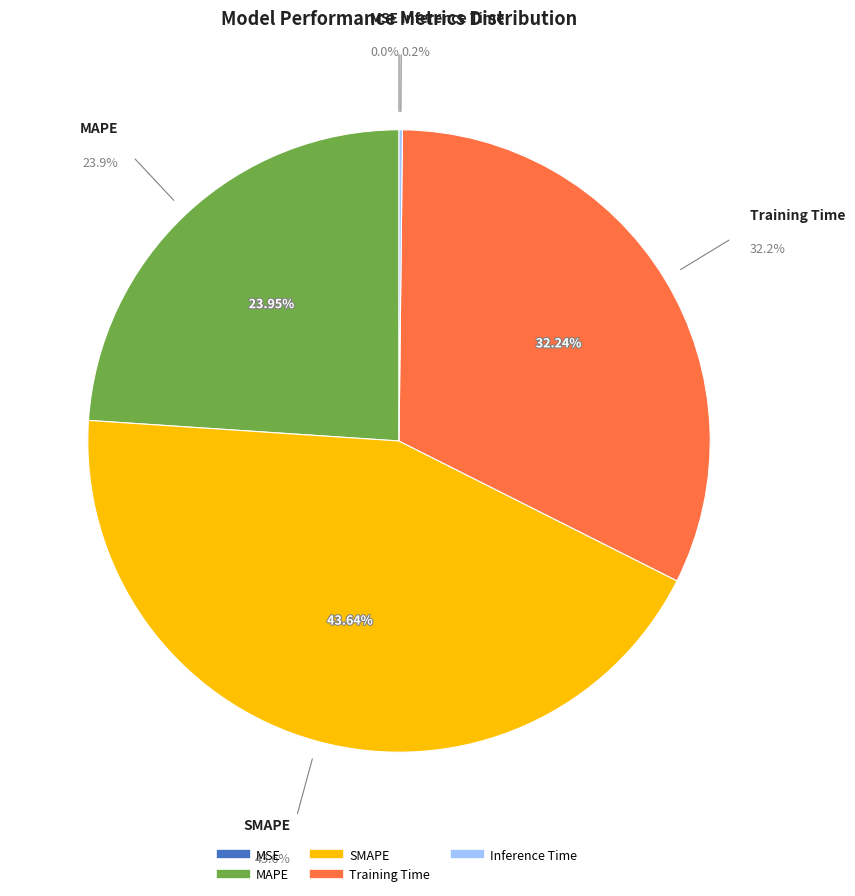

To the nearest percent, what is the combined percentage of Inference Time and SMAPE?

44%